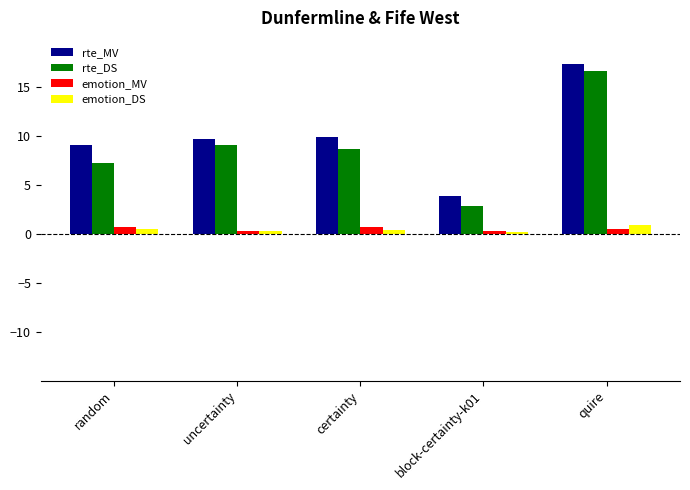

True or false: rte_MV has a value of 9.7 at uncertainty.

True